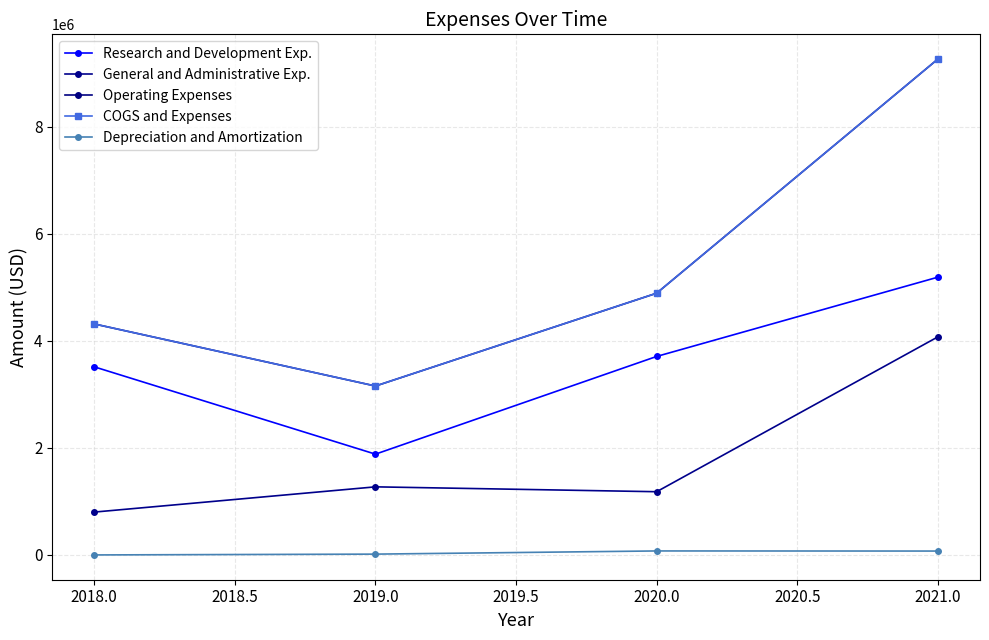

Which category has the highest value in the Operating Expenses series?

2021.0